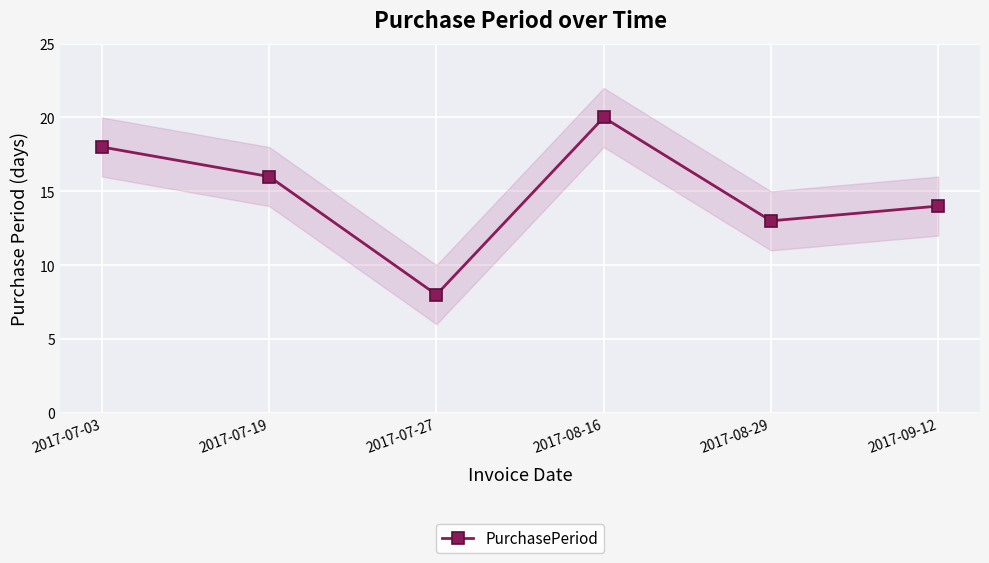

How many data points are less than 16?

3